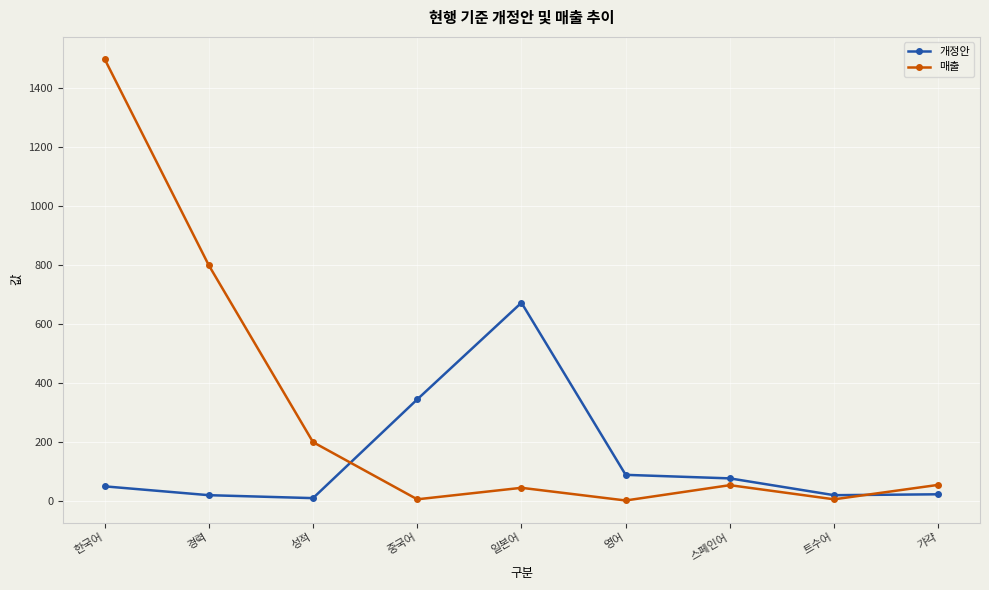

Between 경력 and 트수어, which series saw the biggest shift?

매출